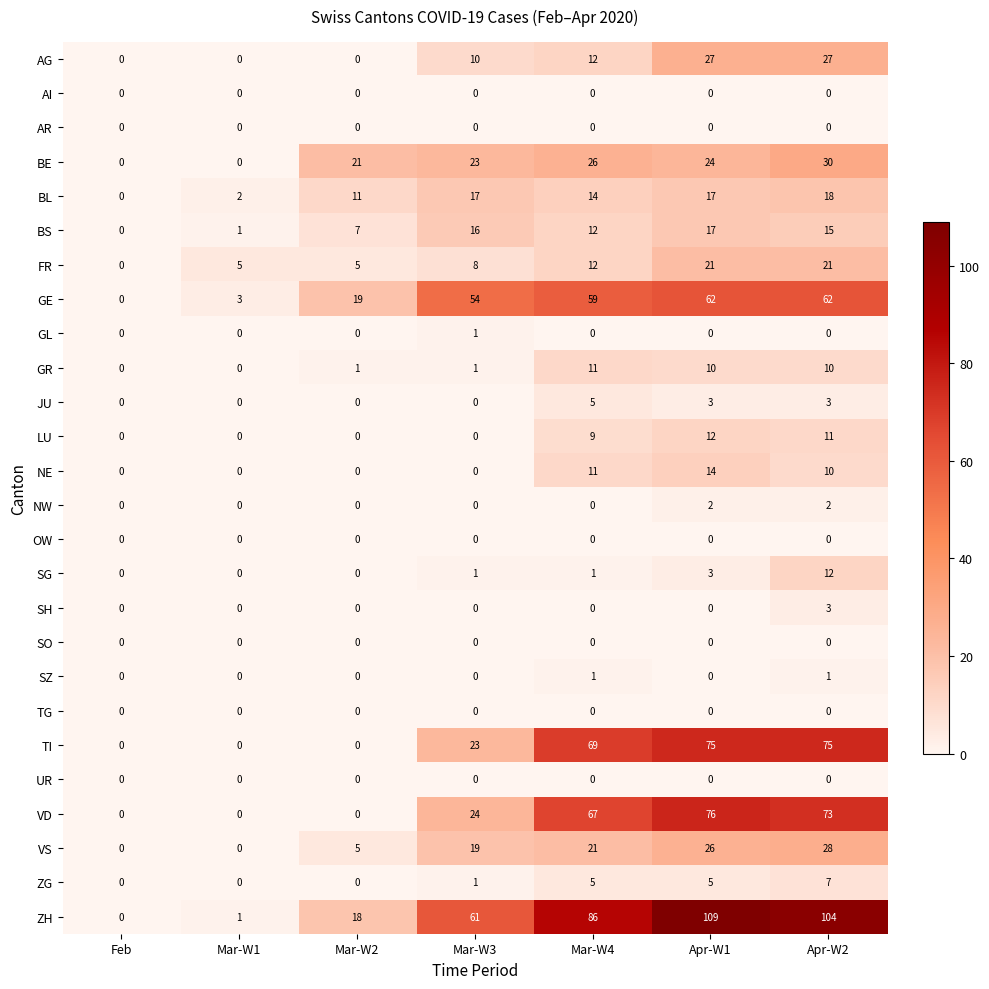

What is the difference between the maximum and minimum values in the SG series?

12